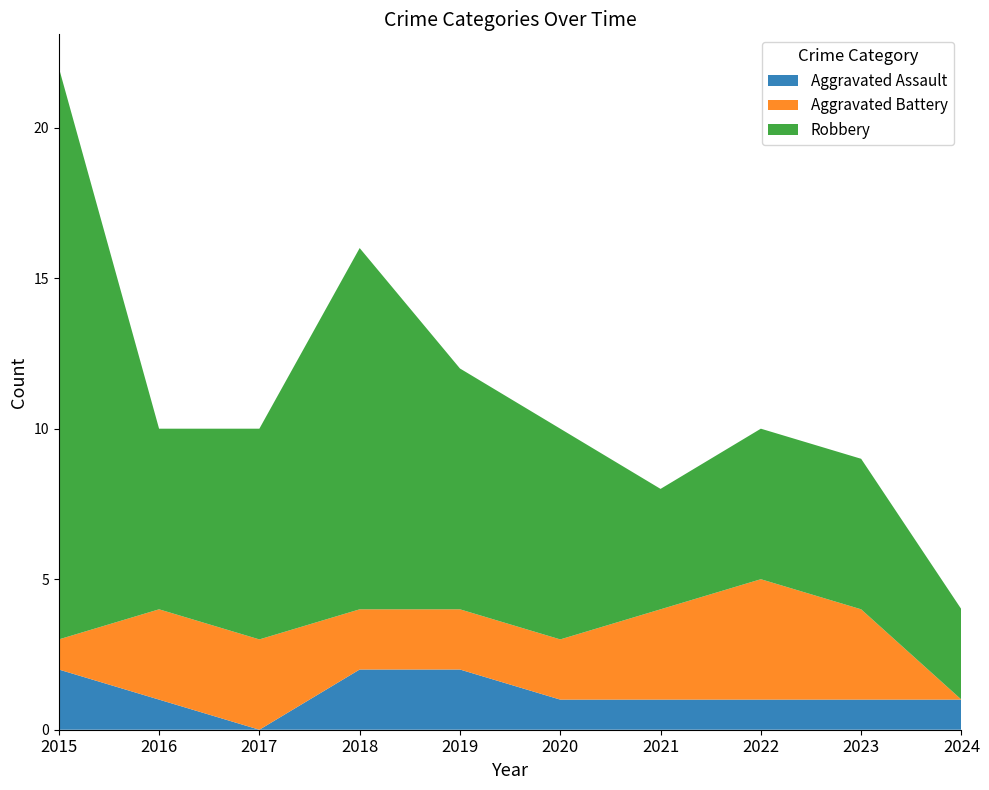

What is the value of the Aggravated Battery point at the 1st from the left?

1